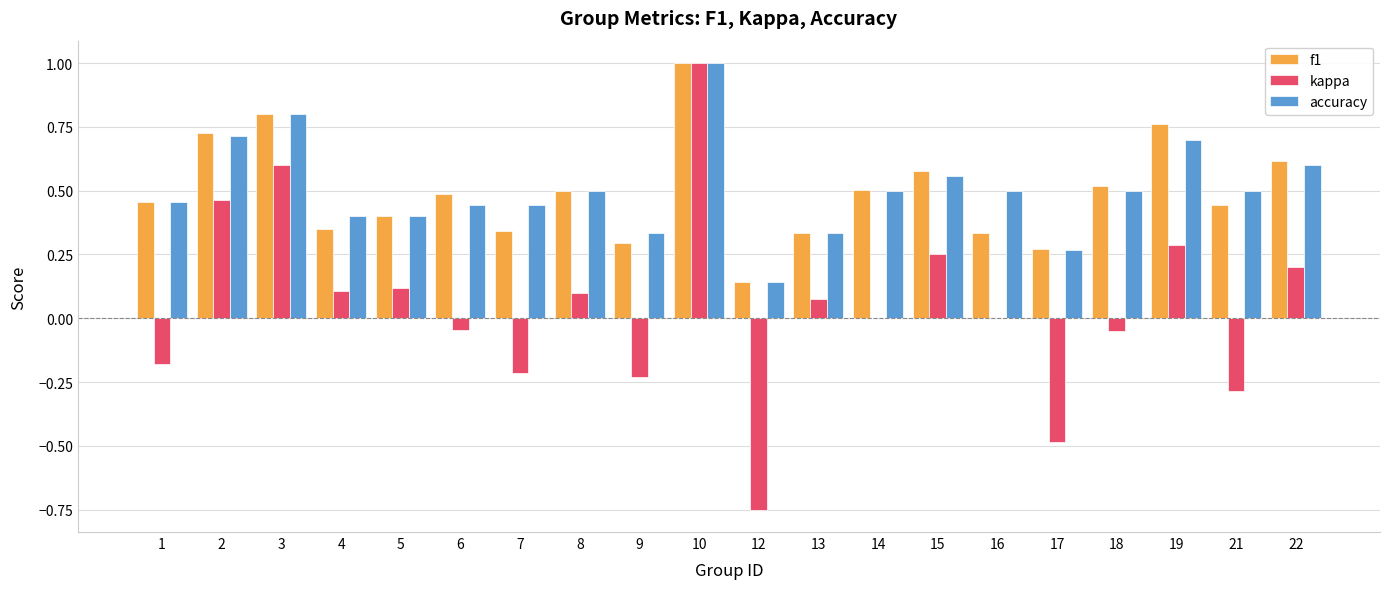

What is the sum of all kappa values?

1.0